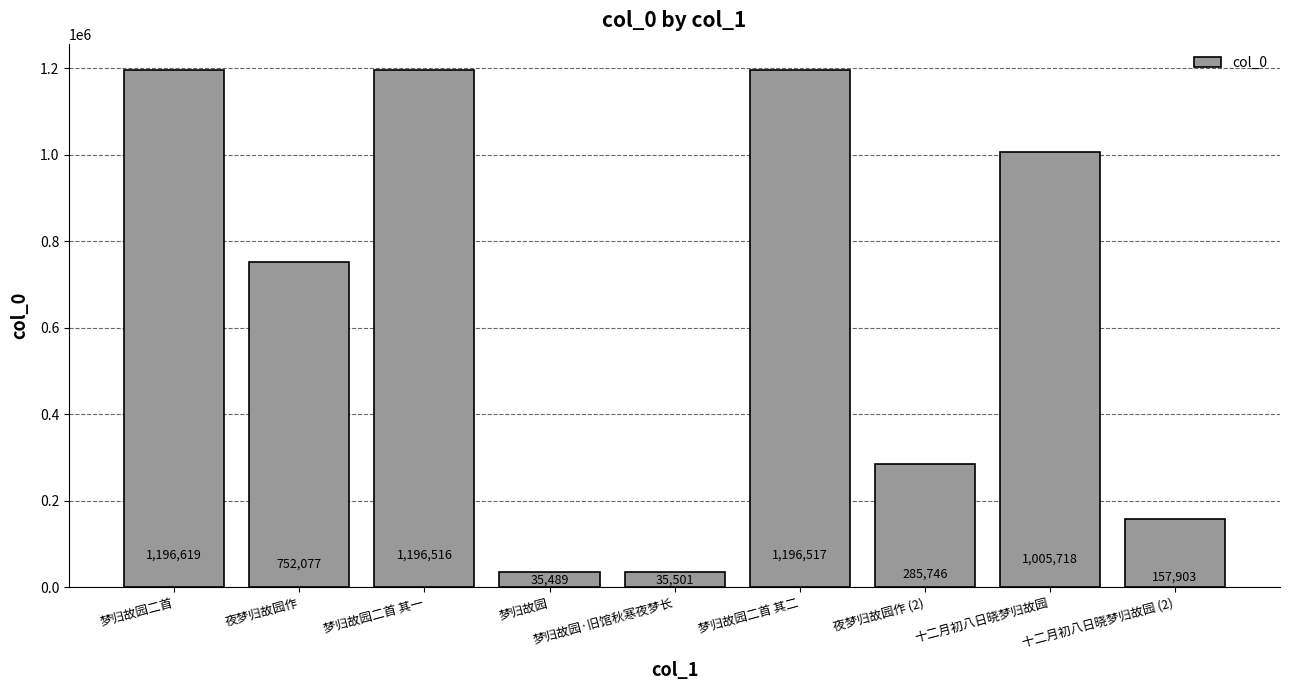

What is the value of the 3rd bar from the left?

1196516